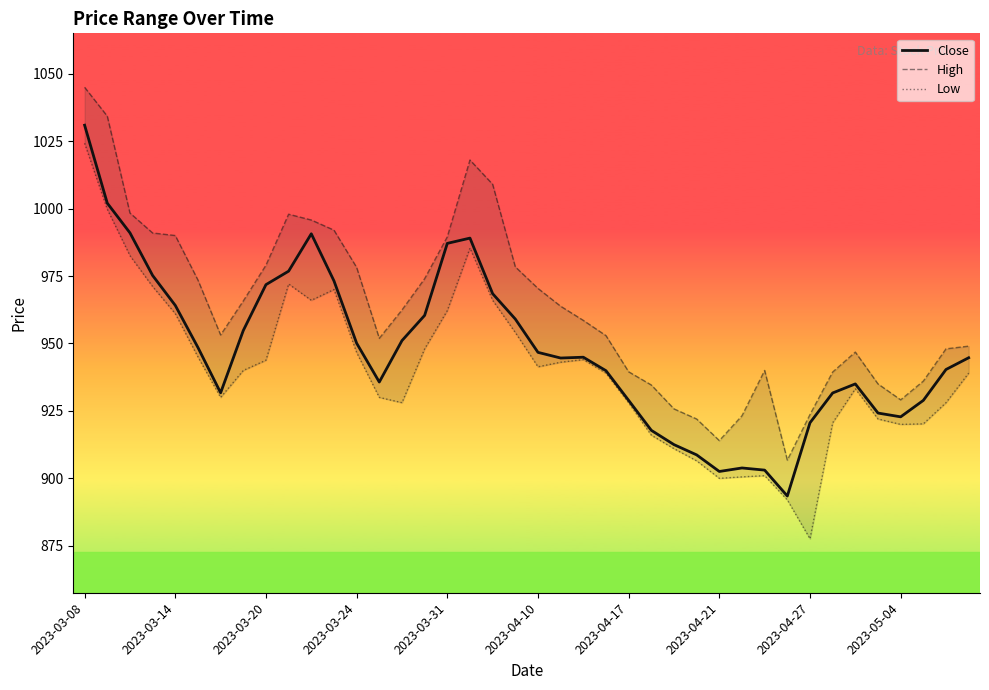

What is the lowest value of the Close series?

893.5